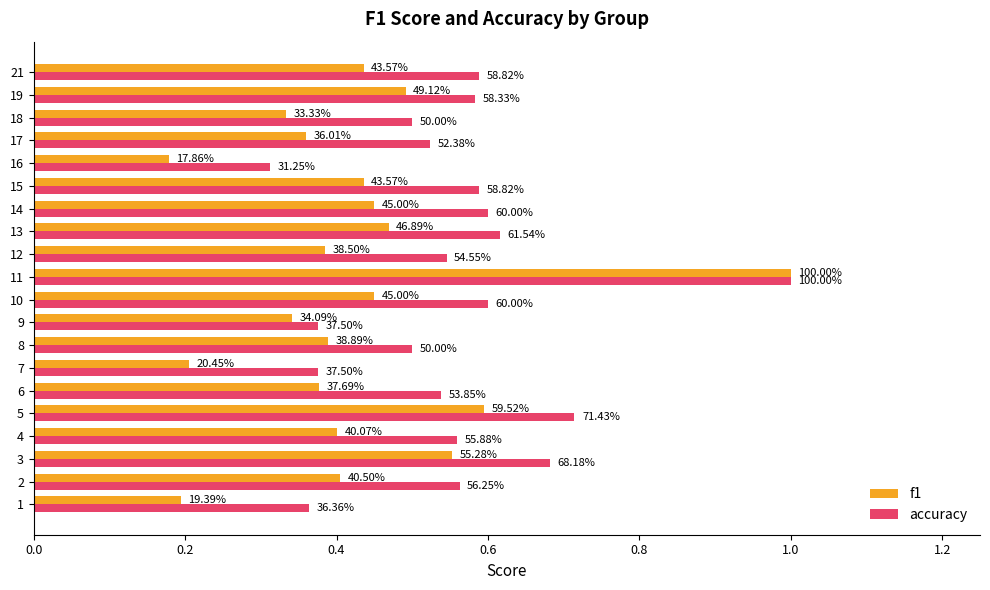

What are all the series names shown in the legend?

f1, accuracy